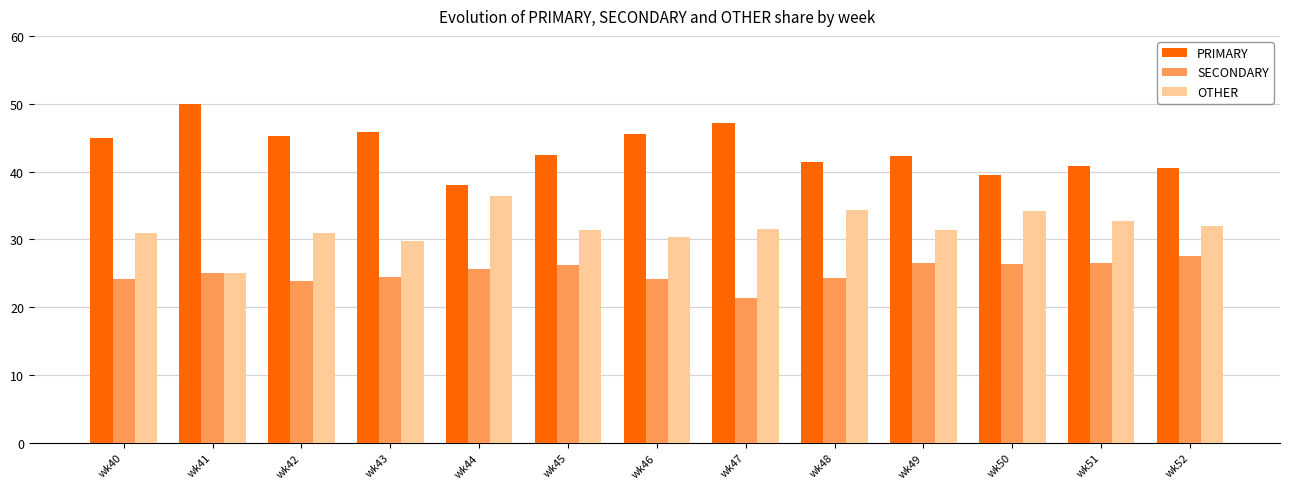

Is the value of OTHER at wk48 greater than the value of SECONDARY at wk46?

Yes